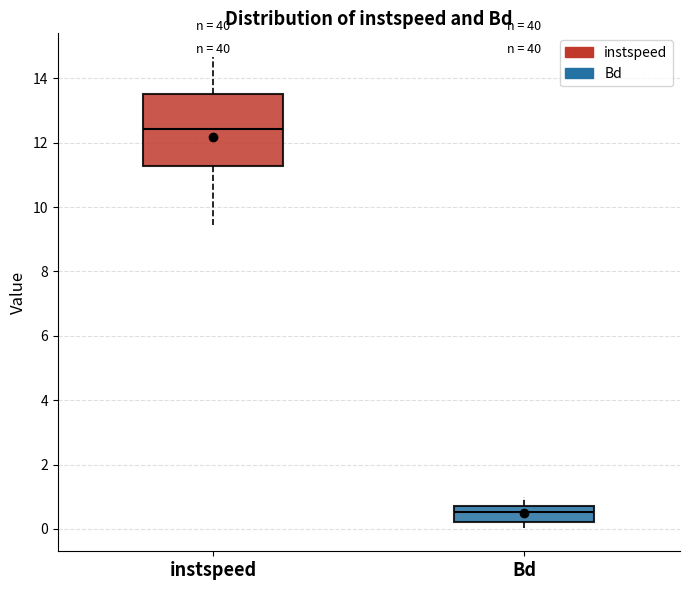

Which box has the lowest median line?

Bd